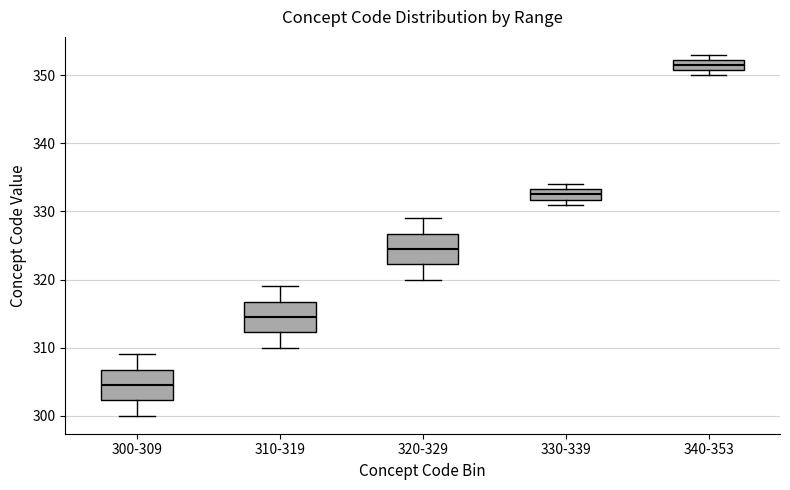

Where is the lower edge of the box for 330-339 on the y-axis? The values are not printed on the chart, so give them approximately, as read against the axis.

332